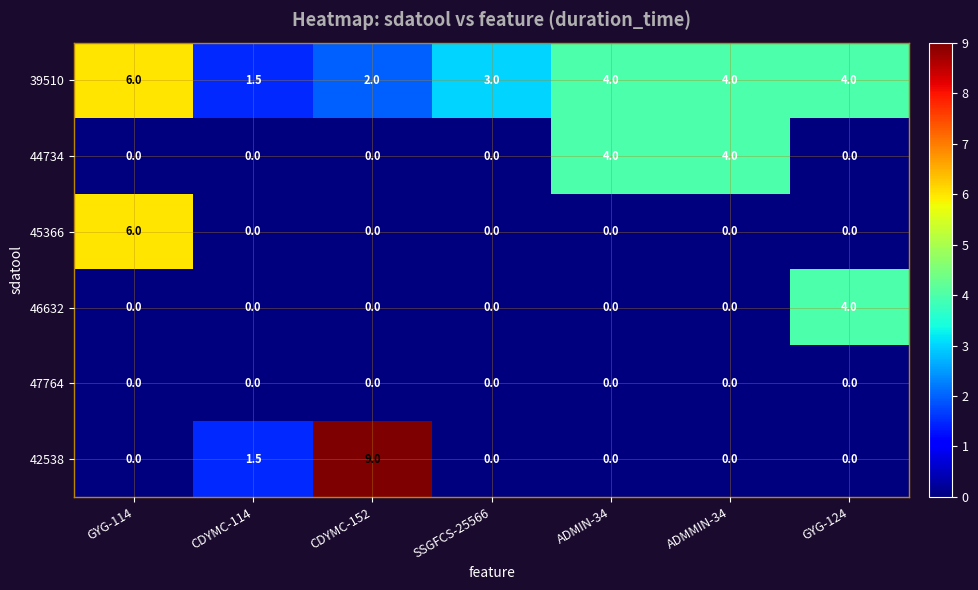

Which series has the widest spread of values?

42538